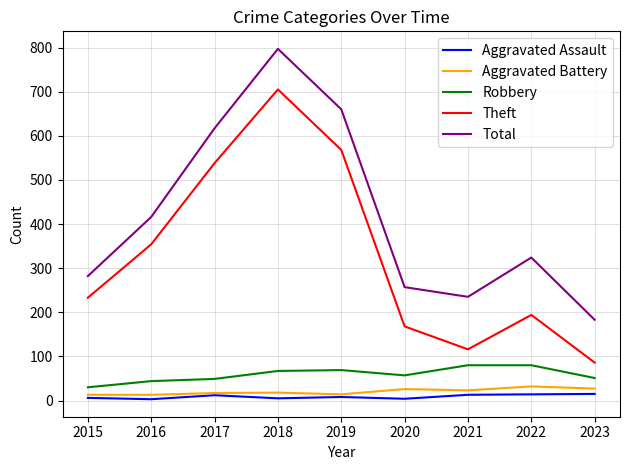

What is the maximum value for Theft?

705